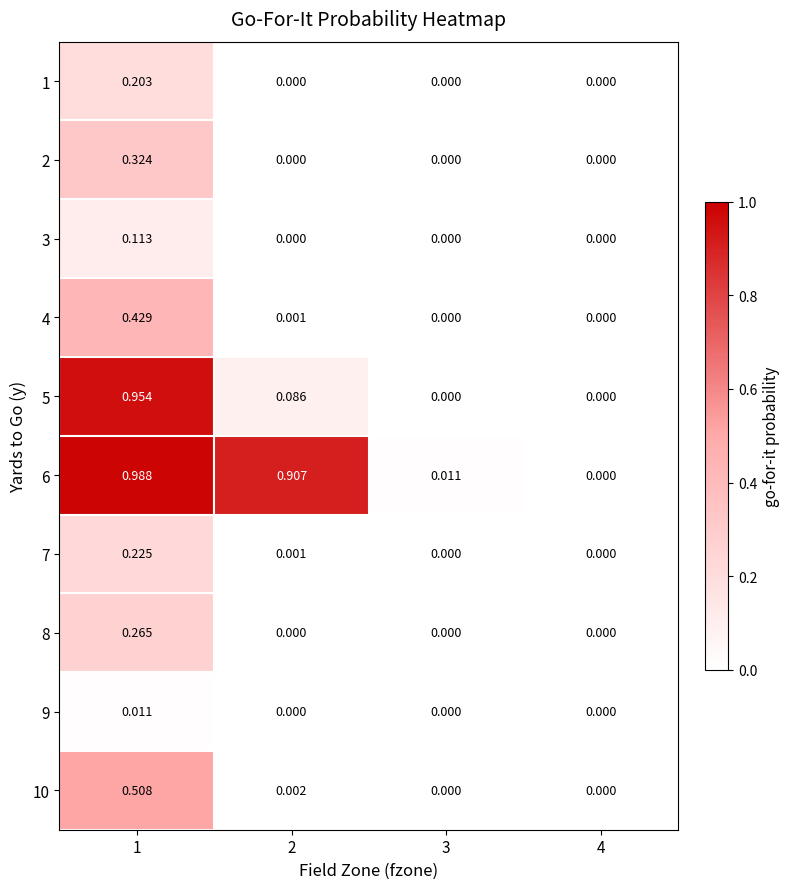

Which series has the largest total across all categories?

6